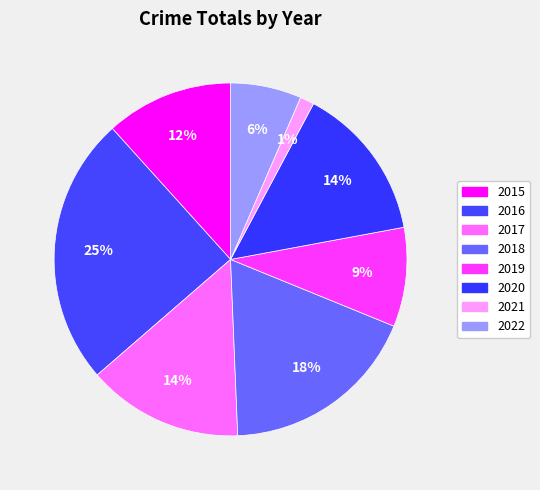

Count the number of slices in the pie.

8